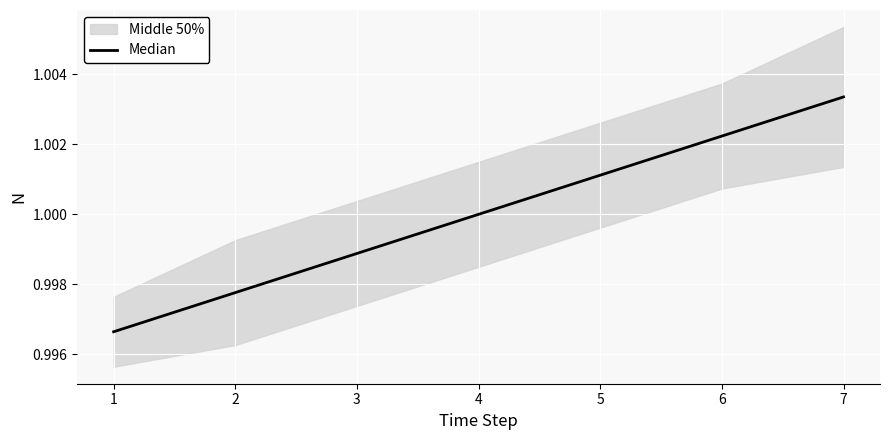

At which label does Median reach its peak?

7